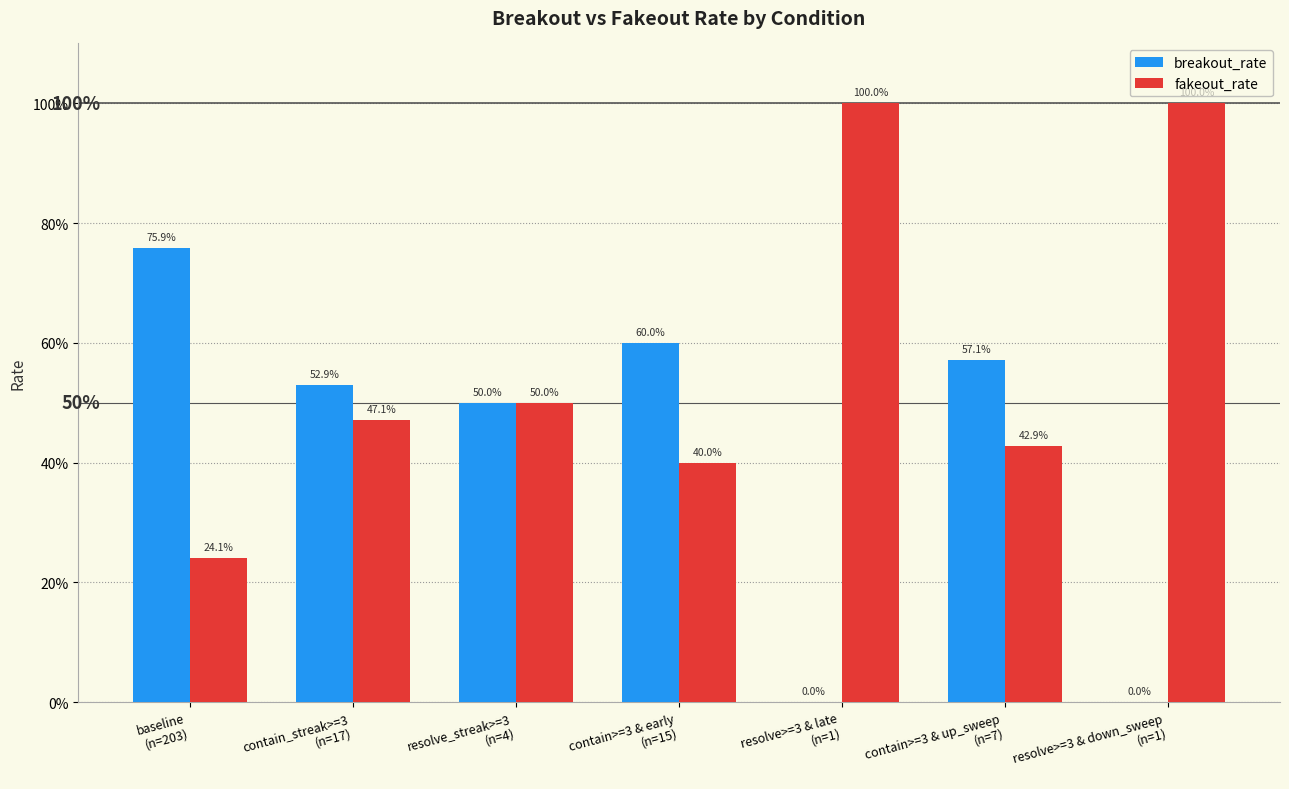

What is the sum of the breakout_rate values at baseline
(n=203) and resolve_streak>=3
(n=4)?

1.3